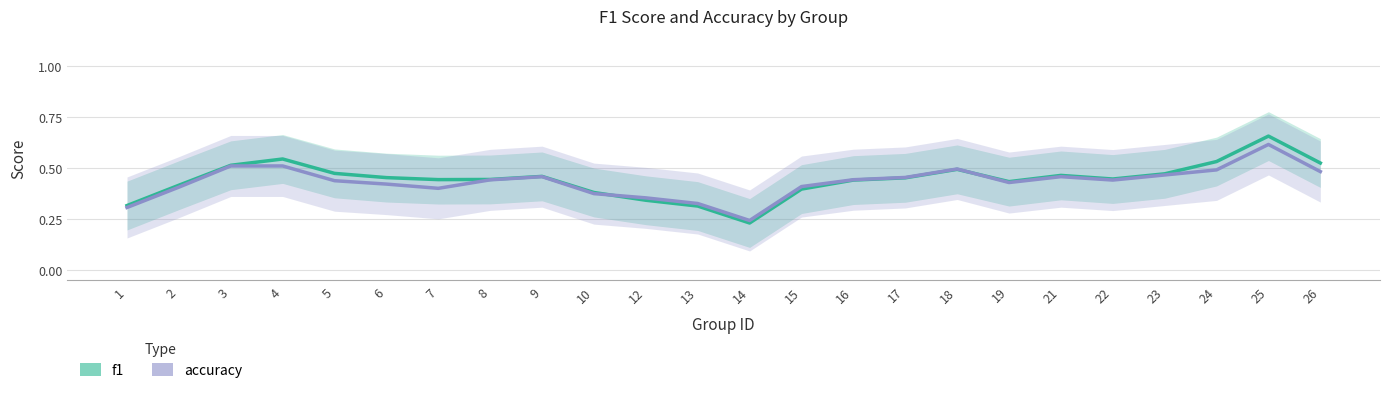

Reading right to left, extract all data points from this chart.

f1: 26=0.5	25=0.7	24=0.5	23=0.5	22=0.4	21=0.5	19=0.4	18=0.5	17=0.5	16=0.4	15=0.4	14=0.2	13=0.3	12=0.3	10=0.4	9=0.5	8=0.4	7=0.4	6=0.5	5=0.5	4=0.5	3=0.5	2=0.4	1=0.3
accuracy: 26=0.5	25=0.6	24=0.5	23=0.5	22=0.4	21=0.5	19=0.4	18=0.5	17=0.5	16=0.4	15=0.4	14=0.2	13=0.3	12=0.4	10=0.4	9=0.5	8=0.4	7=0.4	6=0.4	5=0.4	4=0.5	3=0.5	2=0.4	1=0.3